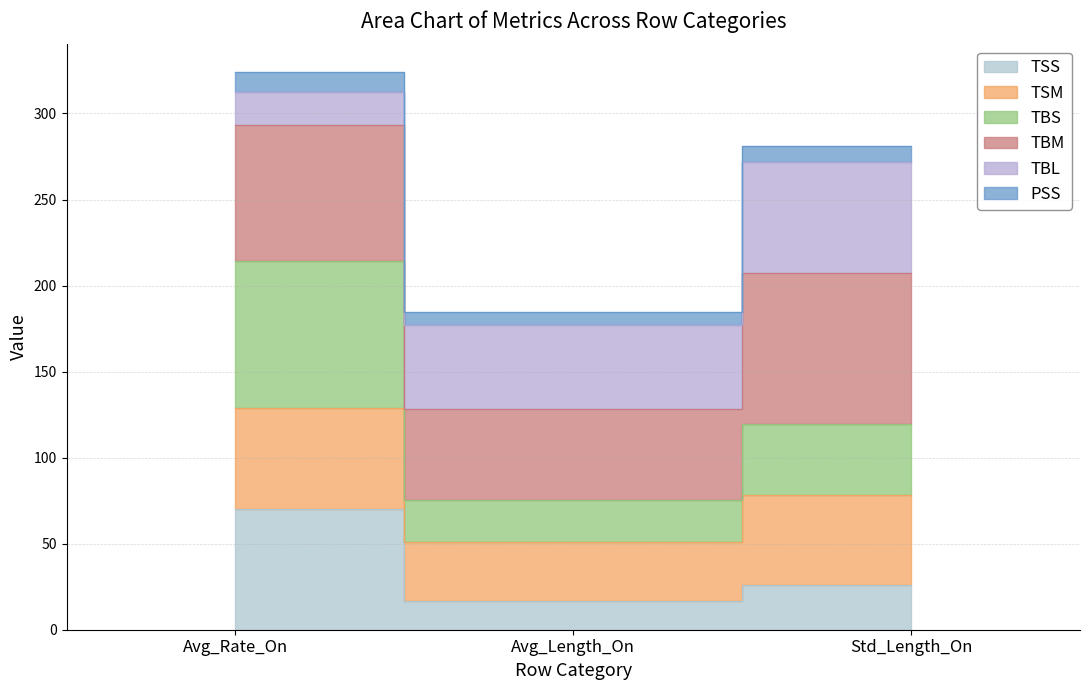

The PSS series shows 44.6 at Avg_Rate_On. True or false?

False